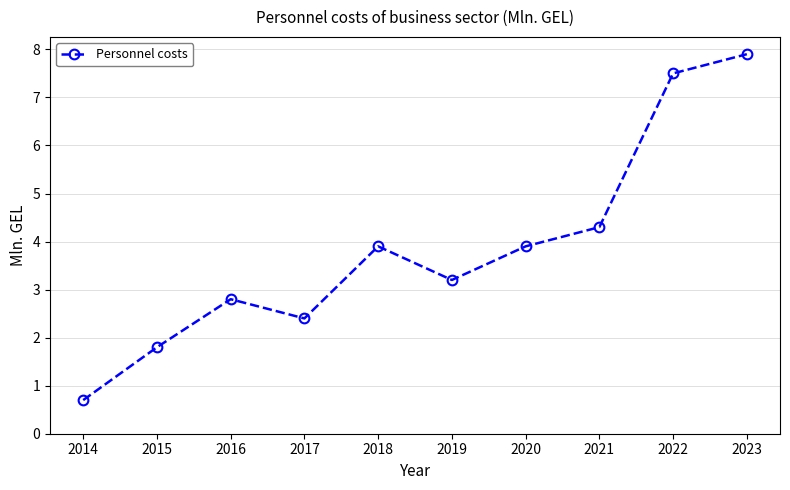

Count the number of data series in this chart.

1